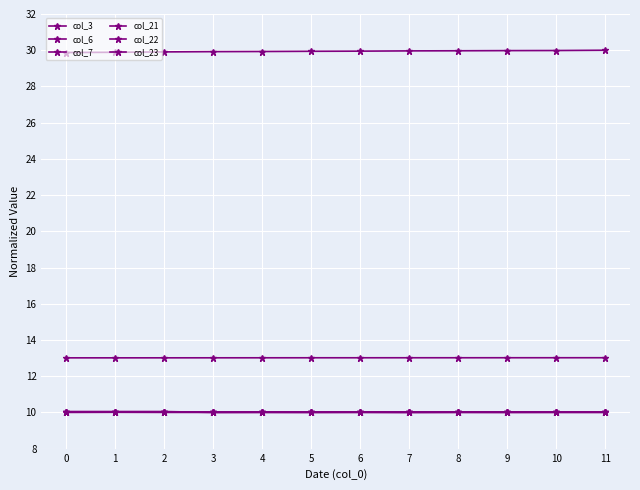

Reading left to right, transcribe all the data shown in this chart.

col_3: 0=10.0	1=10.0	2=10.0	3=10.0	4=10.0	5=10.0	6=10.0	7=10.0	8=10.0	9=10.0	10=10.0	11=10.0
col_6: 0=10.0	1=10.0	2=10.0	3=10.0	4=10.0	5=10.0	6=10.0	7=10.0	8=10.0	9=10.0	10=10.0	11=10.0
col_7: 0=10.0	1=10.0	2=10.0	3=10.0	4=10.0	5=10.0	6=10.0	7=10.0	8=10.0	9=10.0	10=10.0	11=10.0
col_21: 0=10.0	1=10.0	2=10.0	3=10.0	4=10.0	5=10.0	6=10.0	7=10.0	8=10.0	9=10.0	10=10.0	11=10.0
col_22: 0=13.0	1=13.0	2=13.0	3=13.0	4=13.0	5=13.0	6=13.0	7=13.0	8=13.0	9=13.0	10=13.0	11=13.0
col_23: 0=29.9	1=29.9	2=29.9	3=29.9	4=29.9	5=29.9	6=29.9	7=30.0	8=30.0	9=30.0	10=30.0	11=30.0